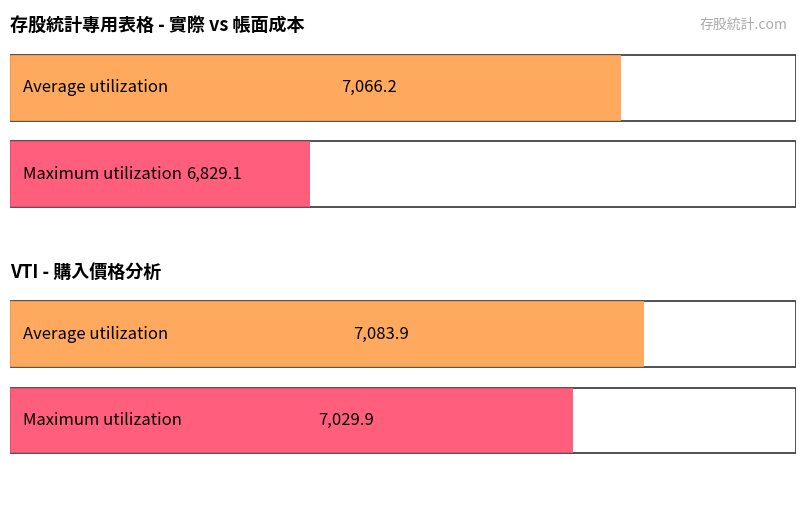

List the series in order of their peak value, lowest first.

Maximum utilization, Average utilization